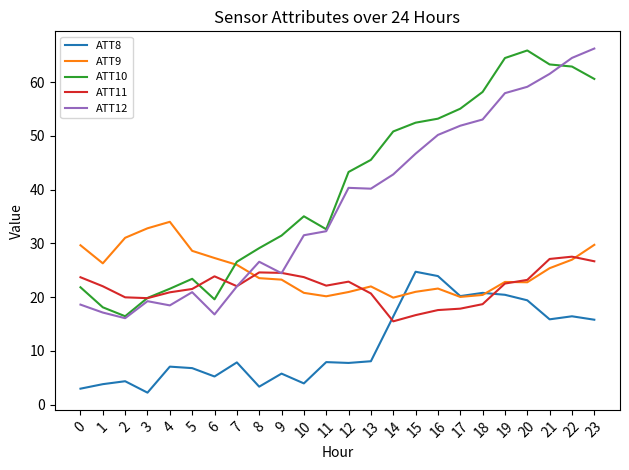

The value of ATT9 at 9 is 8.8. True or false?

False